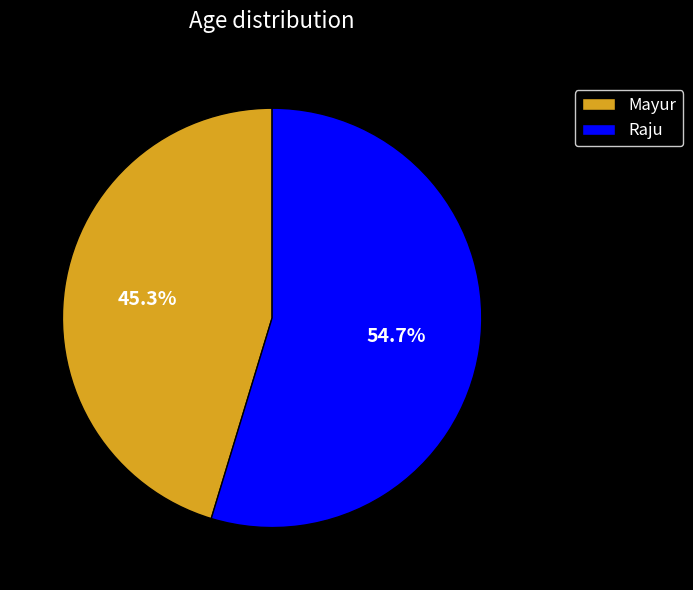

To the nearest percent, what is the combined percentage of Mayur and Raju?

100%